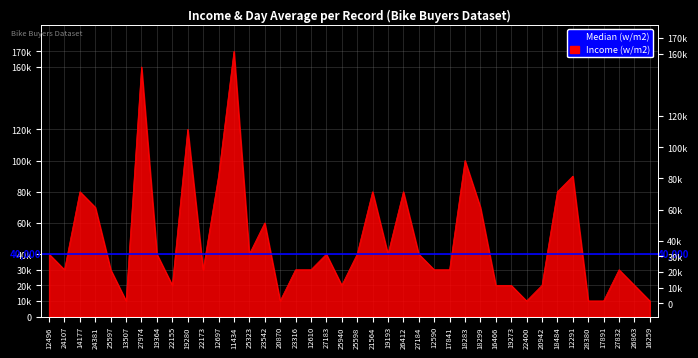

At which label is the value closest to 90000?

12697